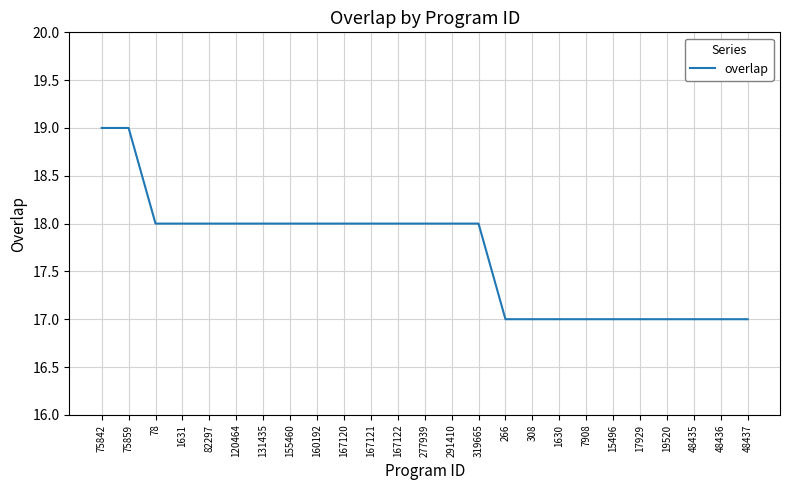

What is the maximum value shown in the chart?

19